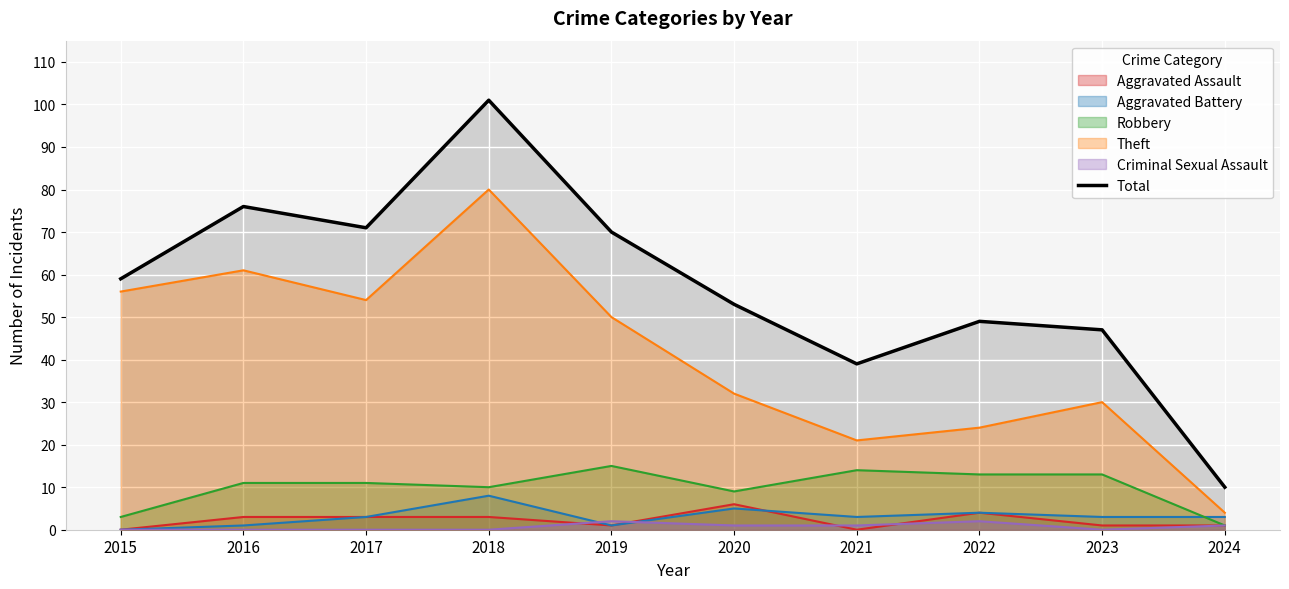

What is the average value?

58